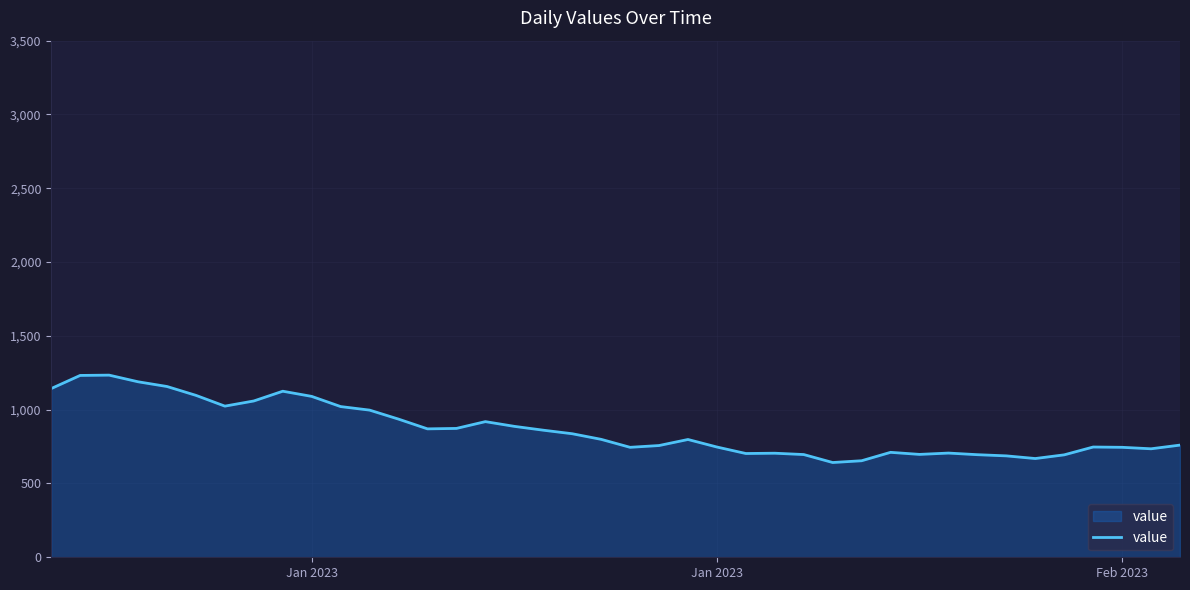

What is the difference between the maximum and minimum values?

592